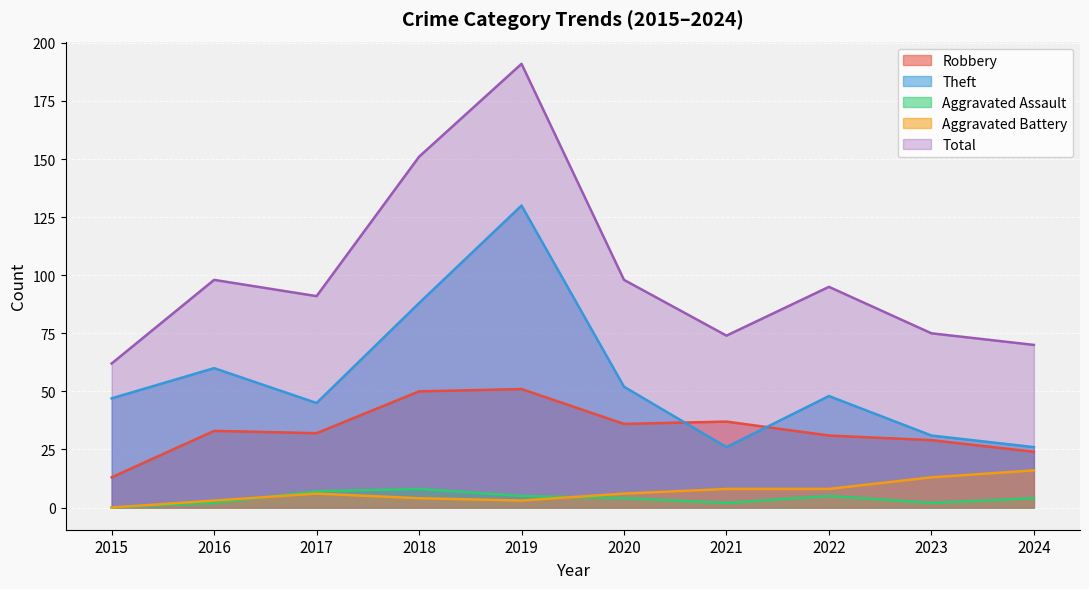

What is the value of the Aggravated Battery point at the 2nd from the left?

3